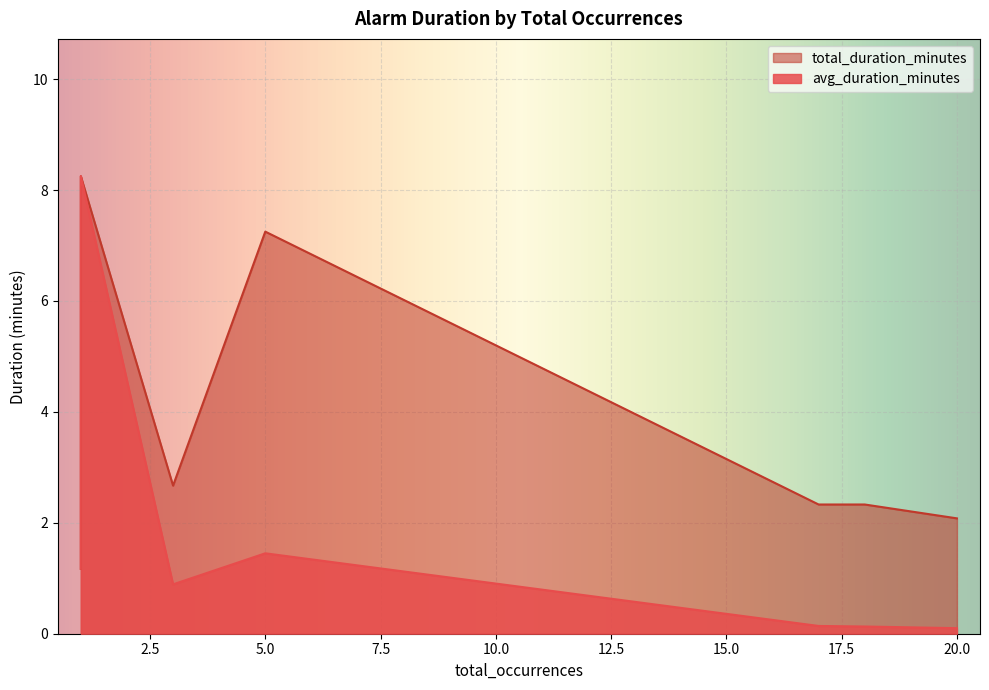

Reading left to right, transcribe all the data shown in this chart.

avg_duration_minutes: 18=0.1	1=2.5	20=0.1	5=1.4	17=0.1	20=0.1	1=1.2	3=0.9	1=1.4	1=1.3	1=2.1	1=1.4	1=1.8	1=2.6	1=3.8	1=2.1	1=1.2	1=3.8	1=2.0	1=8.2
total_duration_minutes: 18=2.3	1=2.5	20=2.1	5=7.2	17=2.3	20=2.1	1=1.2	3=2.7	1=1.4	1=1.3	1=2.1	1=1.4	1=1.8	1=2.6	1=3.8	1=2.1	1=1.2	1=3.8	1=2.0	1=8.2